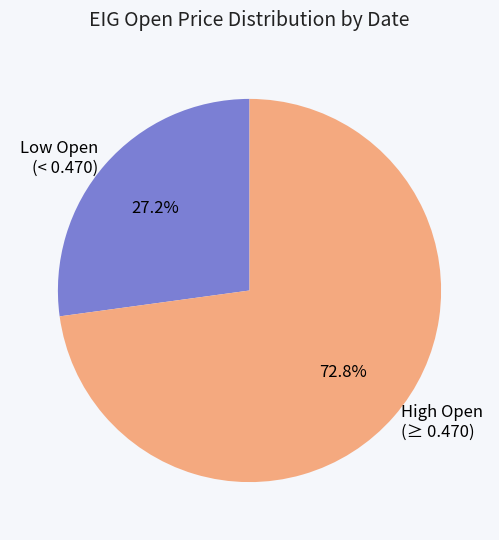

Which category has the smallest portion of the pie?

Low Open (< 0.470)